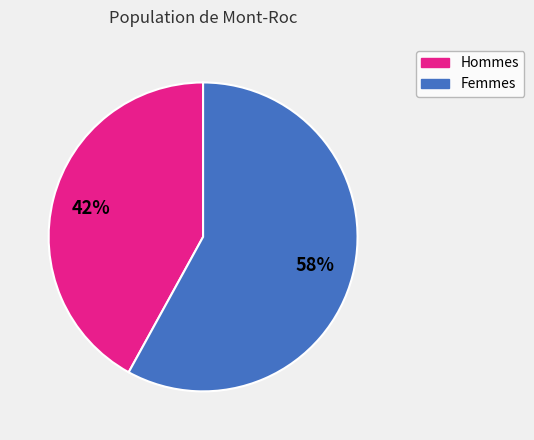

To the nearest percent, what is the average slice percentage?

50%